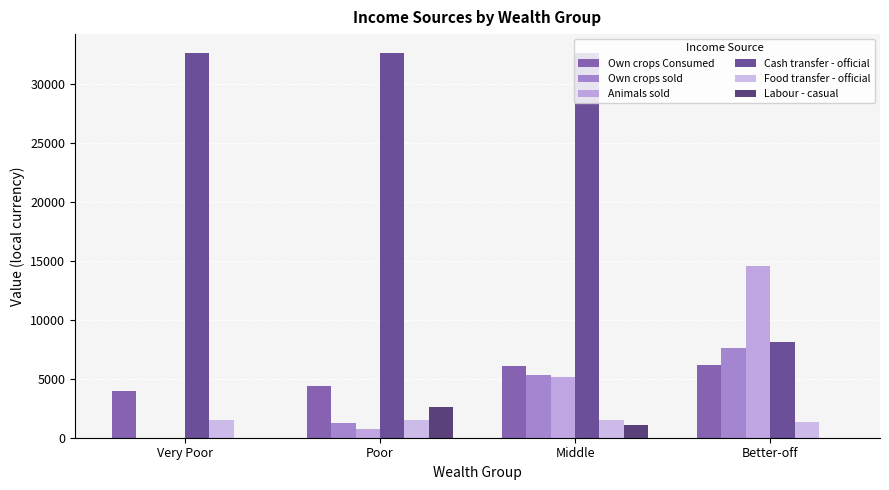

Is it true that Labour - casual equals 0.0 at Better-off?

True